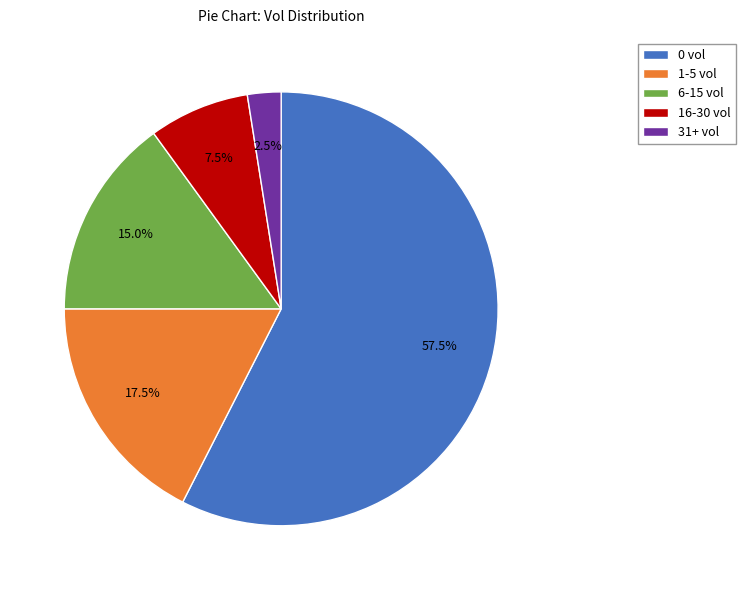

How many slices are in this pie chart?

5